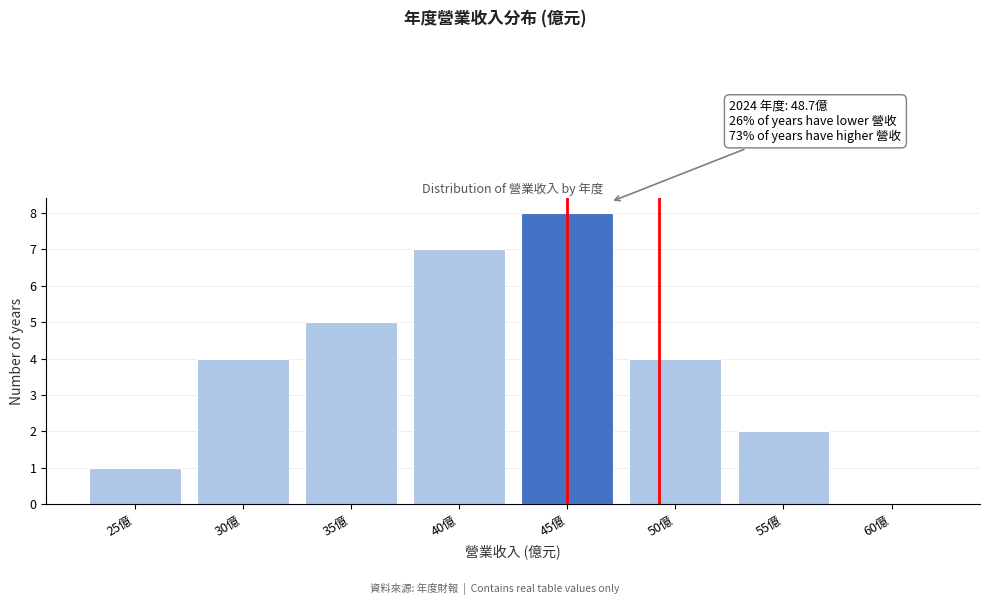

Reading right to left, list all the values displayed in this chart.

60億=0	55億=2	50億=4	45億=8	40億=7	35億=5	30億=4	25億=1